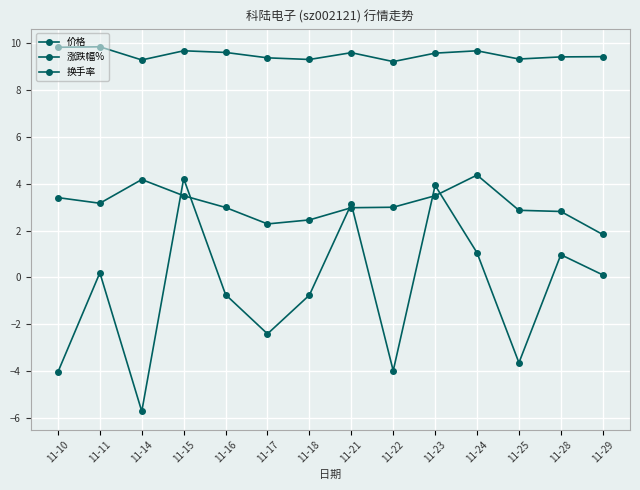

What is the value of the 涨跌幅% point at the 14th from the left?

0.1